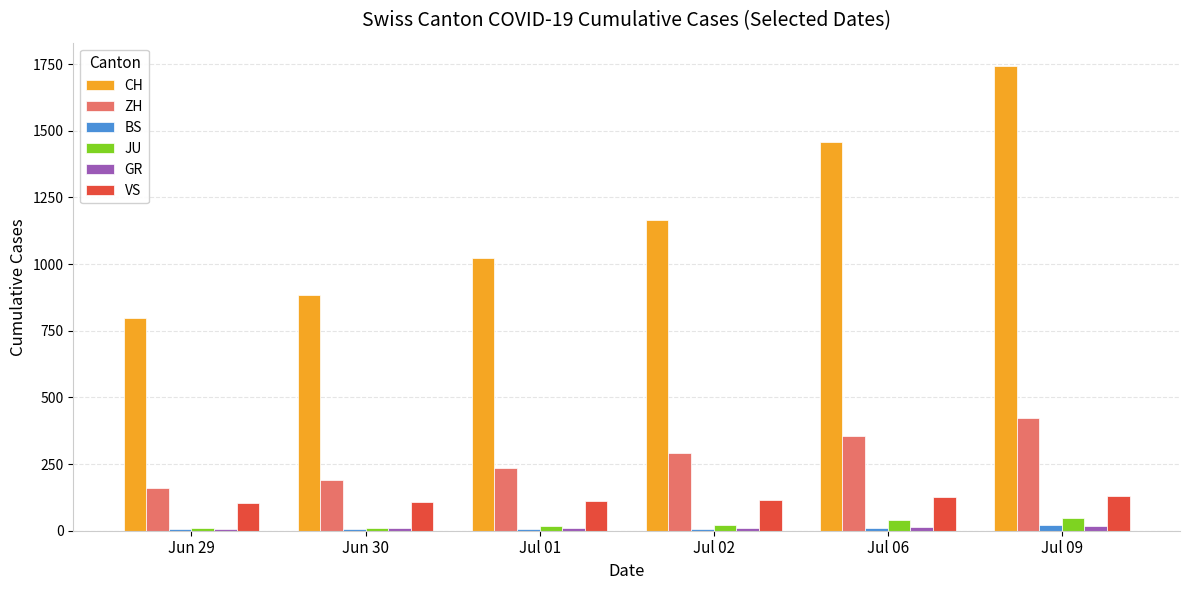

What is the difference between the second highest and minimum values in the ZH series?

195